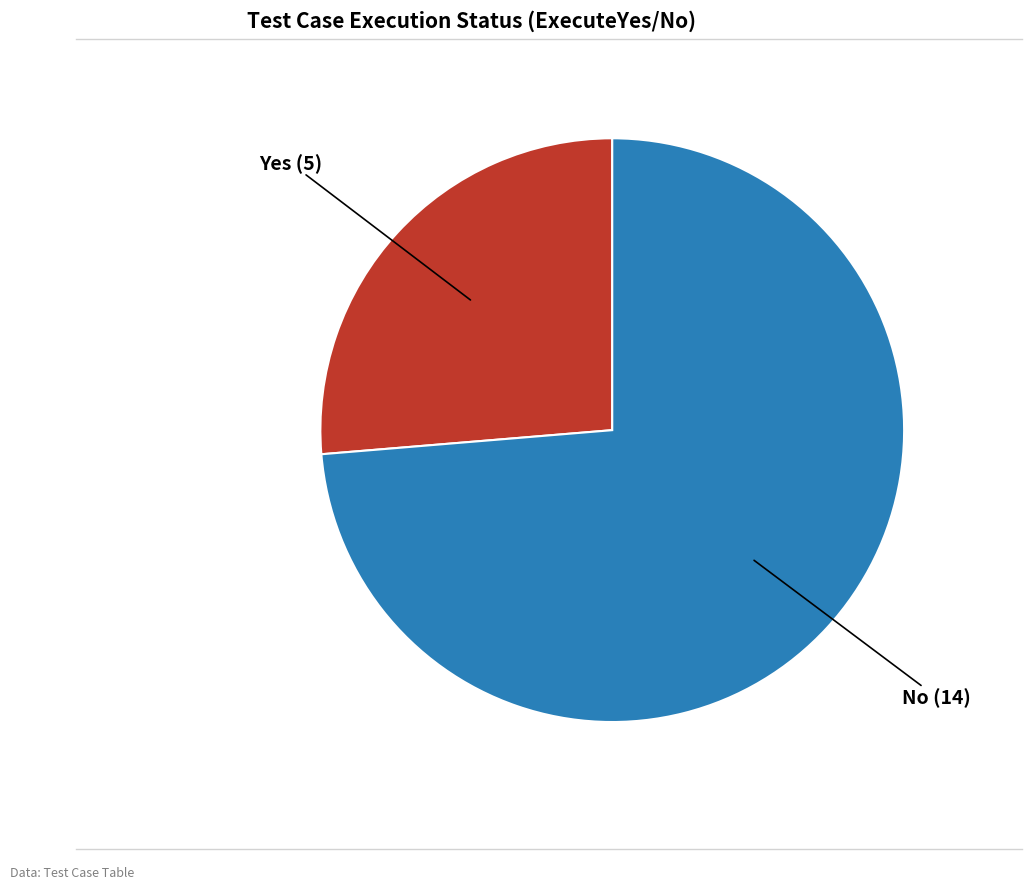

Is No the majority of the pie?

Yes